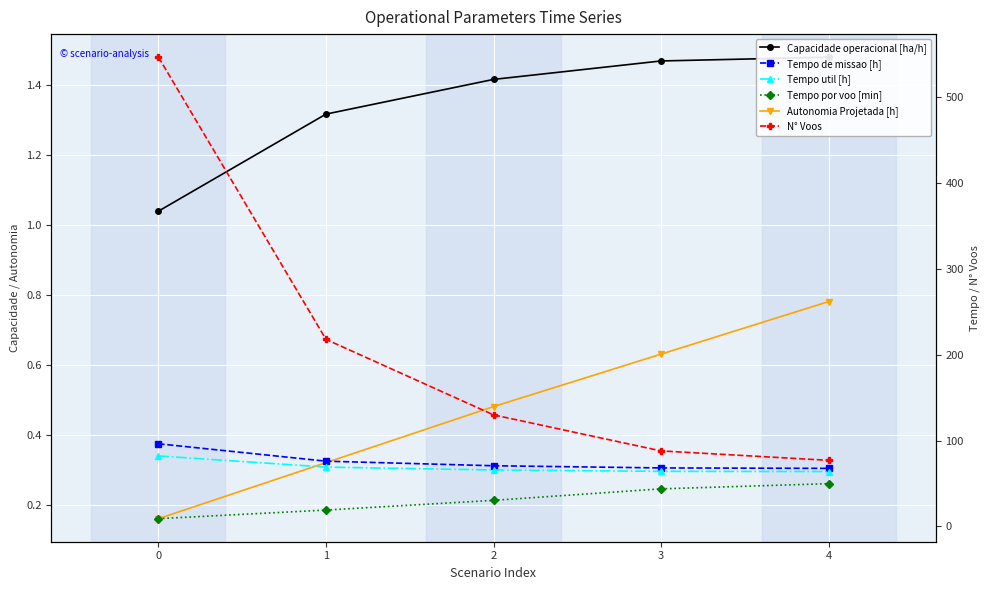

Between 1 and 2, which series saw the biggest shift?

N° Voos